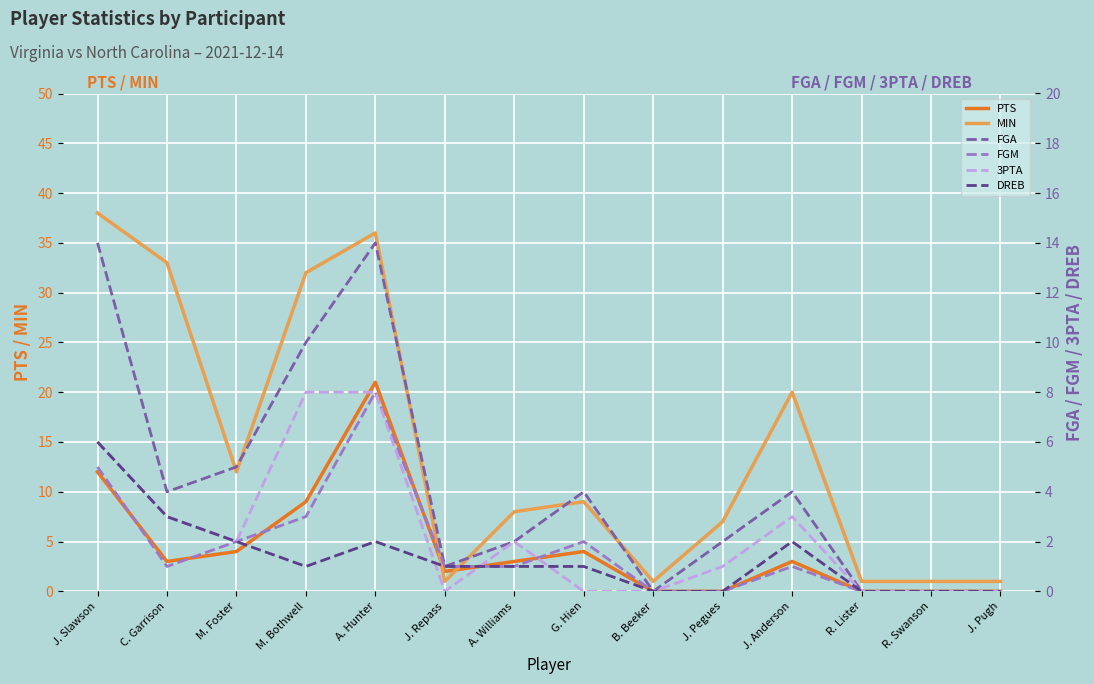

What is the difference between the maximum and second lowest values in the PTS series?

21